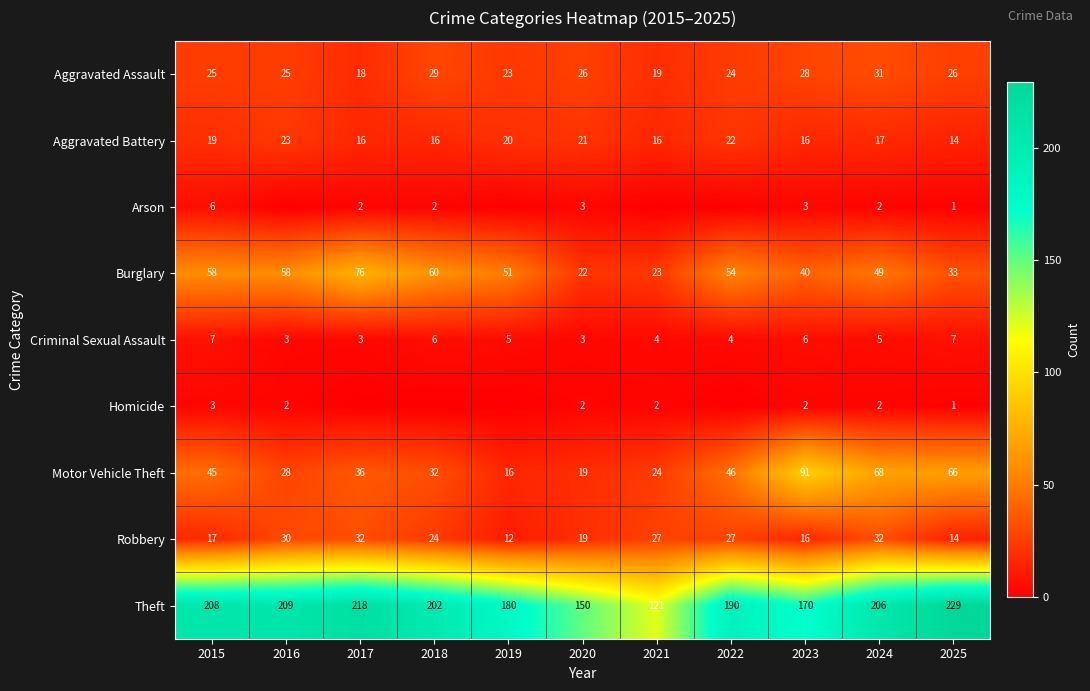

At how many categories does at least one series exceed 0?

11